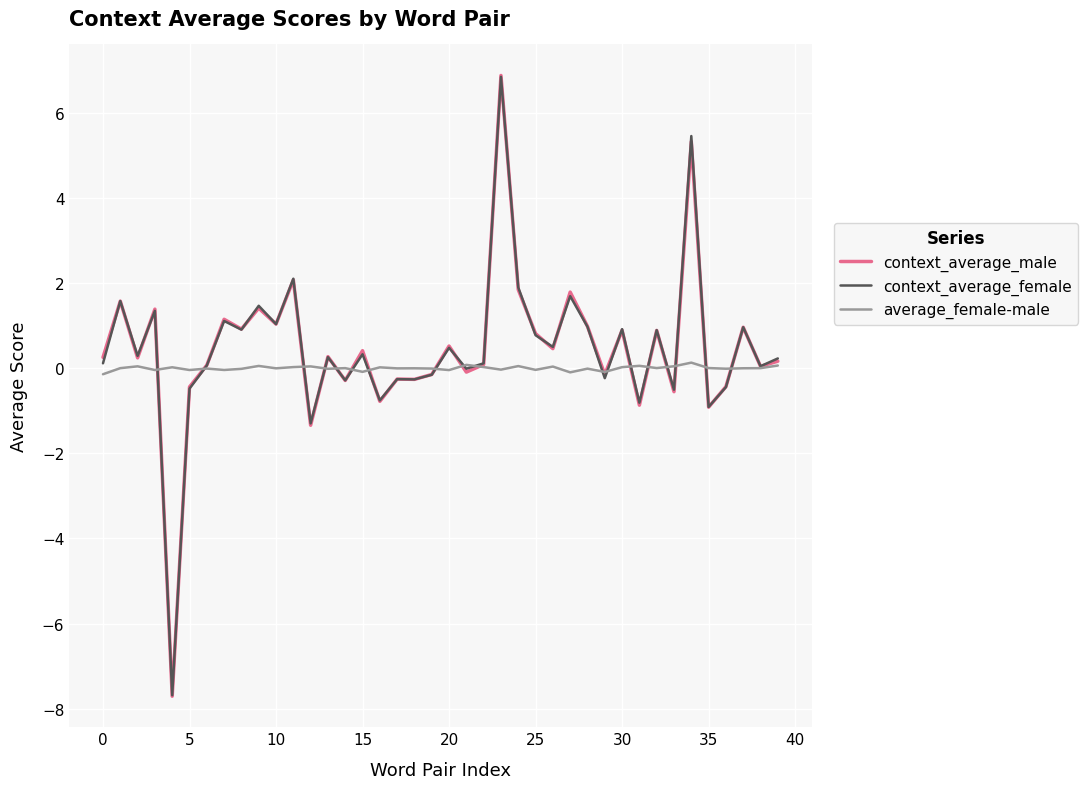

What is the greatest value displayed?

6.9